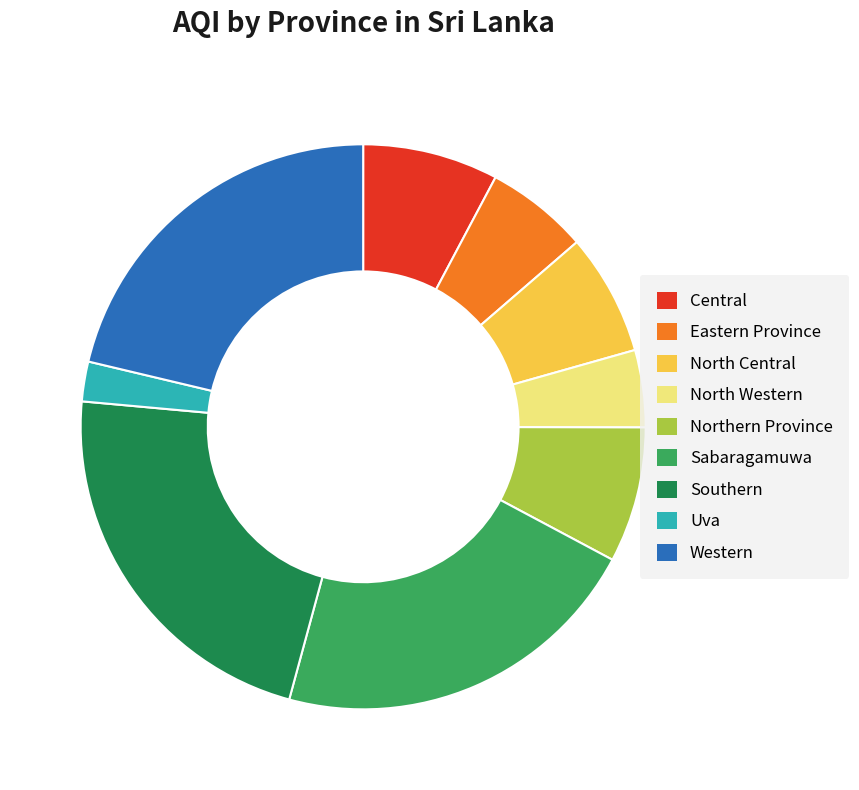

What is the ratio of the value at Eastern Province to the value at Western?

0.3